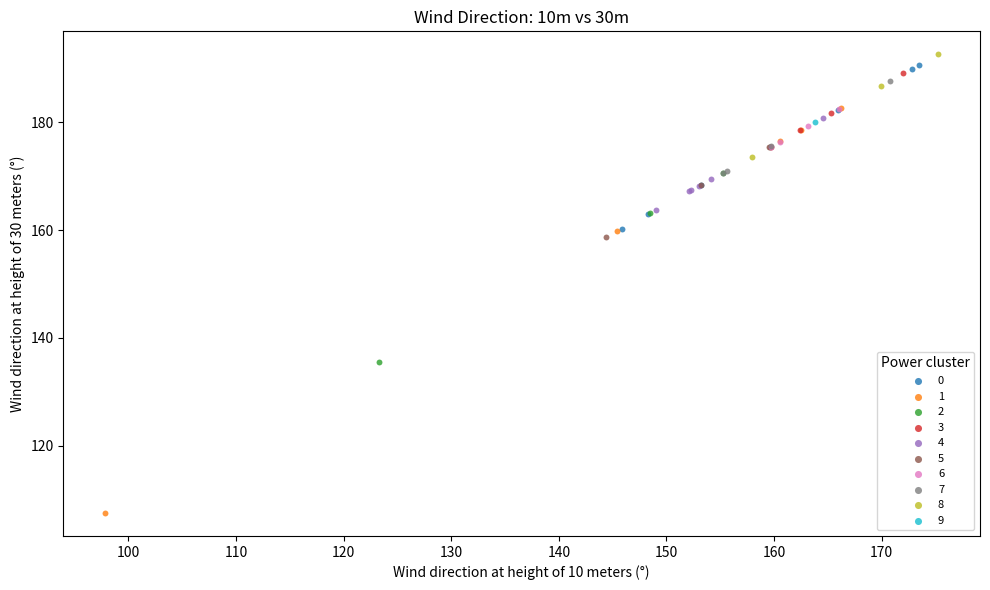

What are all the series names shown in the legend?

0, 1, 2, 3, 4, 5, 6, 7, 8, 9